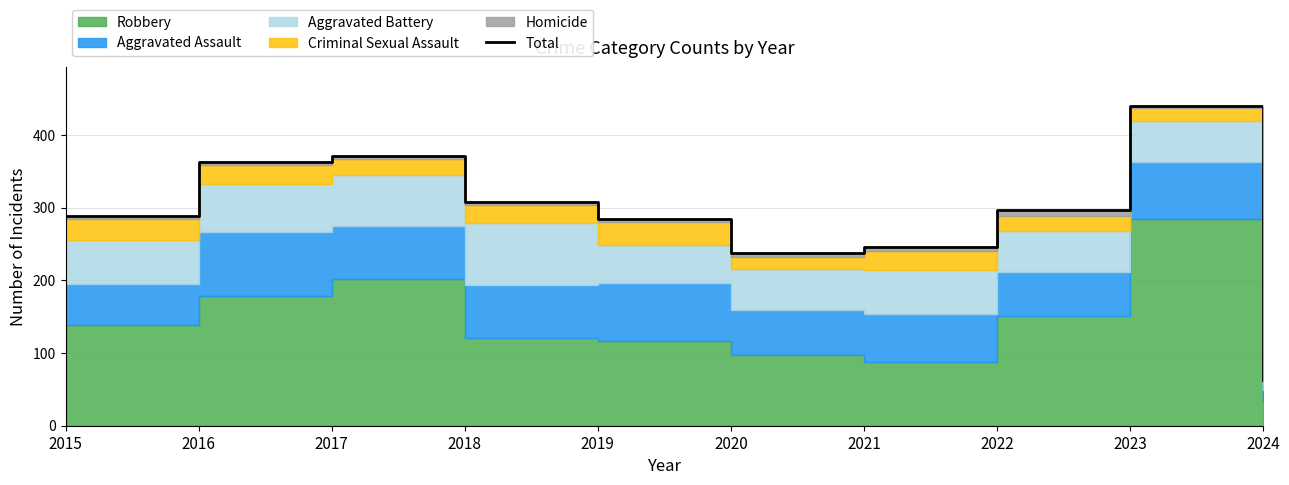

What is the change in value from 2018 to 2021?

-61